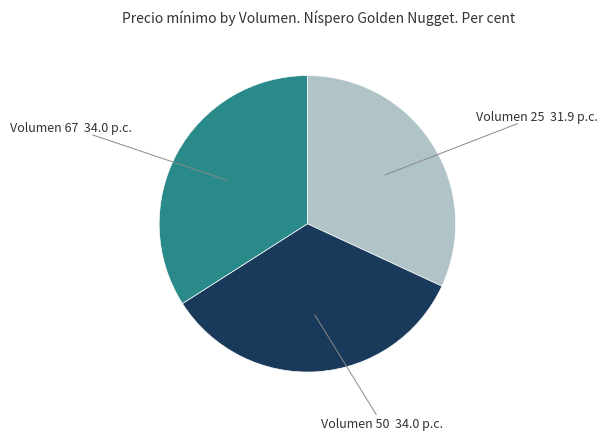

What is the ratio of the value at Volumen 67 to the value at Volumen 50?

1.0